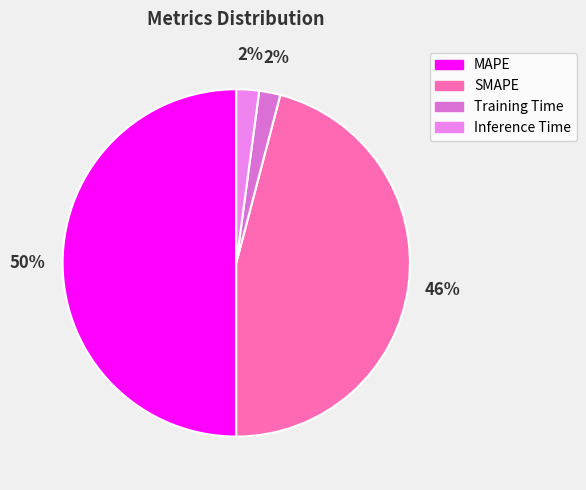

How many segments does this pie chart have?

4